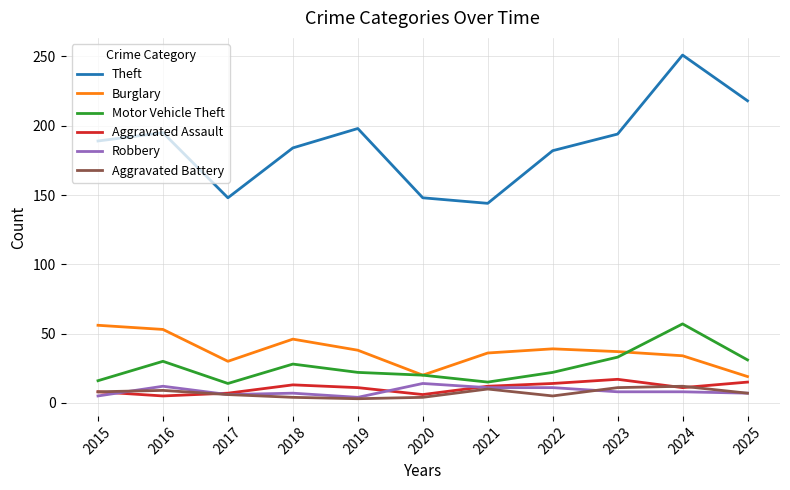

What is the highest value of the Aggravated Battery series?

12